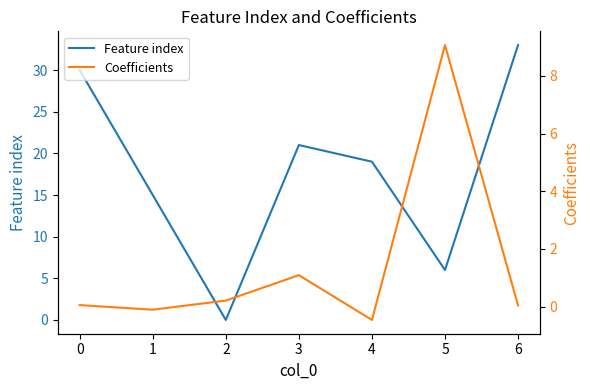

In Coefficients, how many points are higher than both neighbors (excluding endpoints)?

2